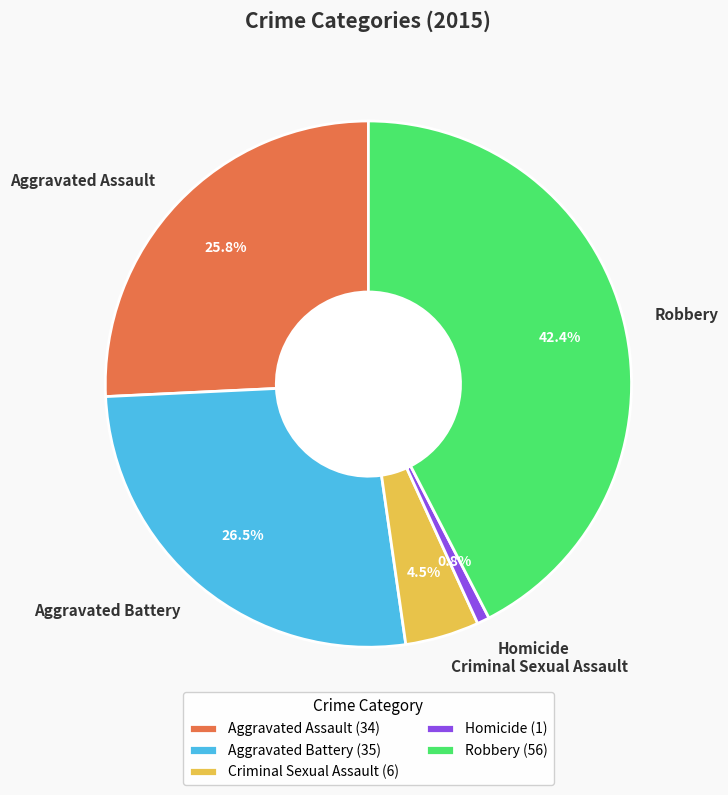

True or false: Robbery accounts for 42% of the total.

True